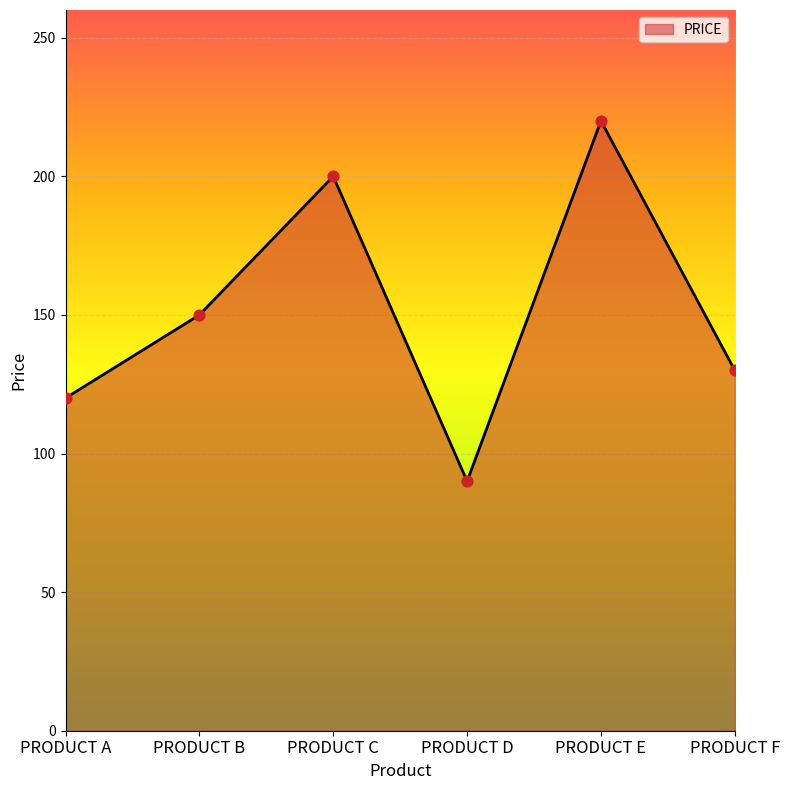

Between PRODUCT E and PRODUCT F, which is larger?

PRODUCT E